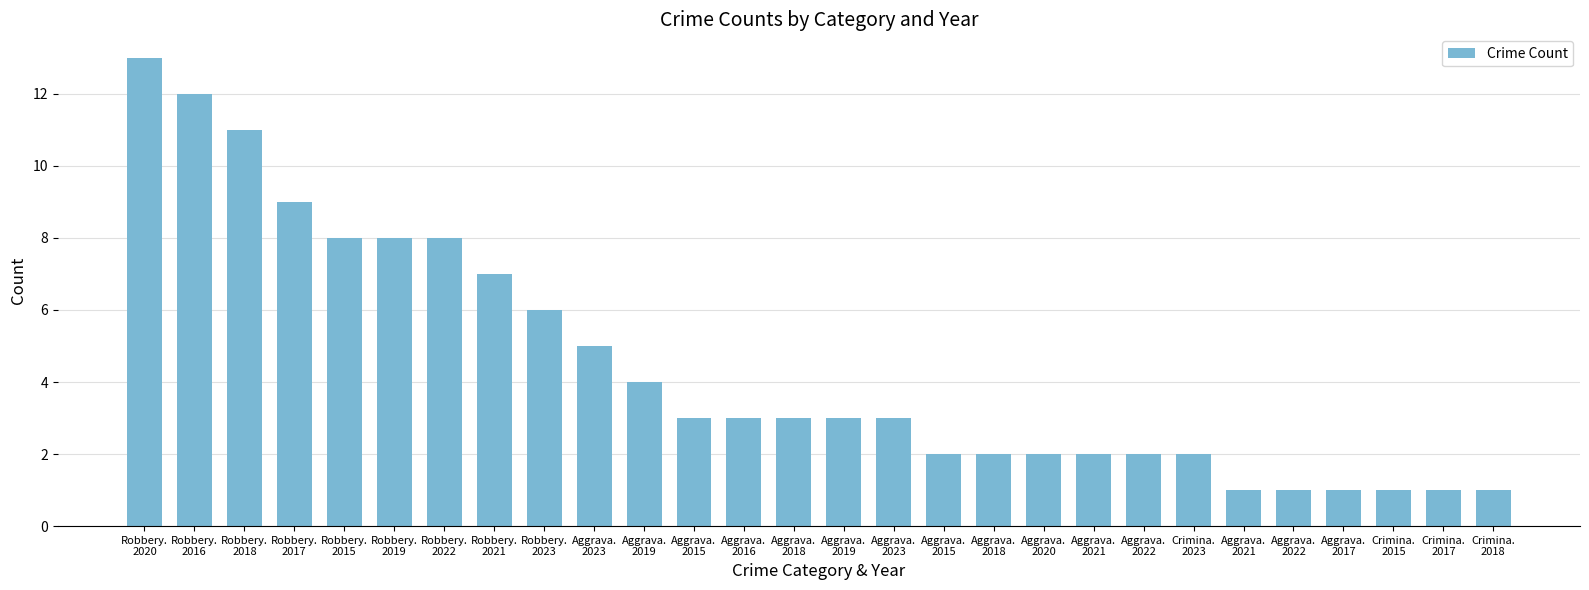

How many categories are shown in the chart?

28